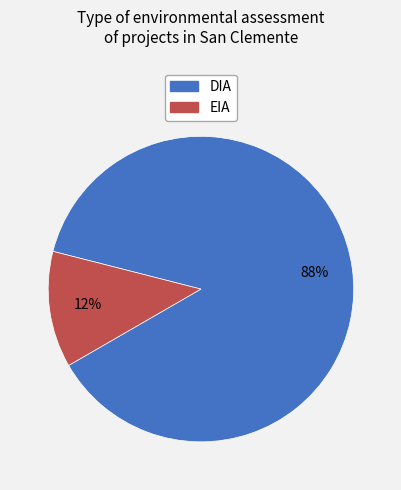

Which category has the biggest portion of the pie?

DIA